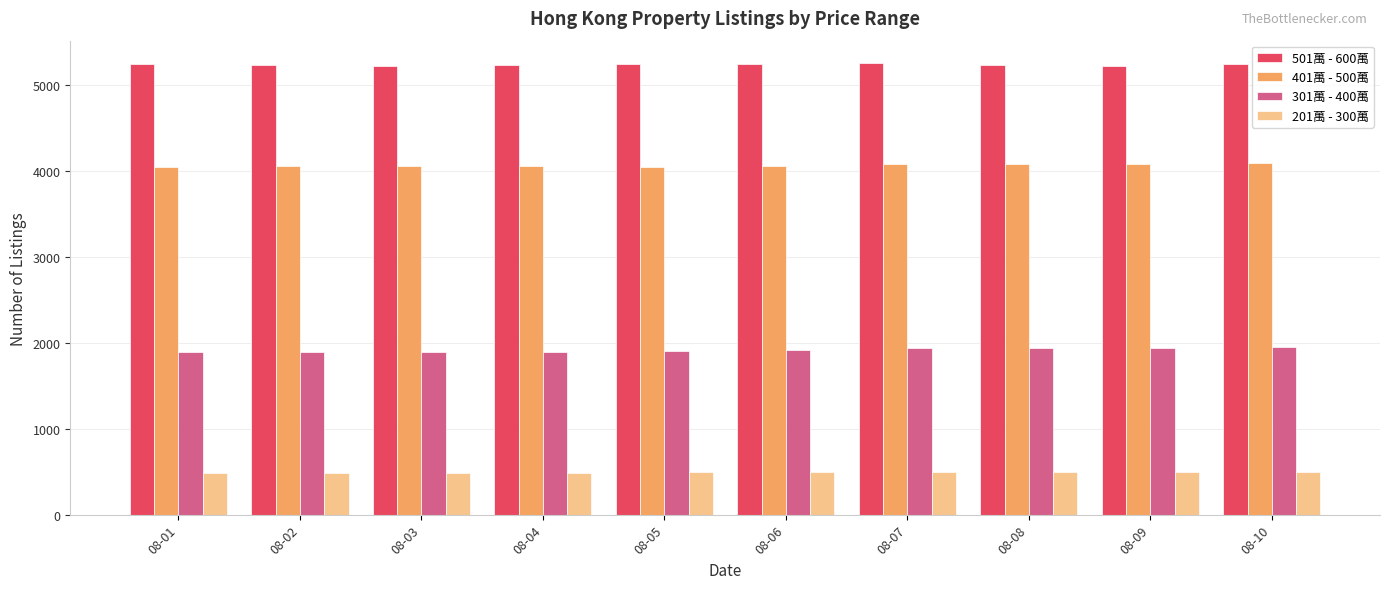

How many bars are there in total?

40